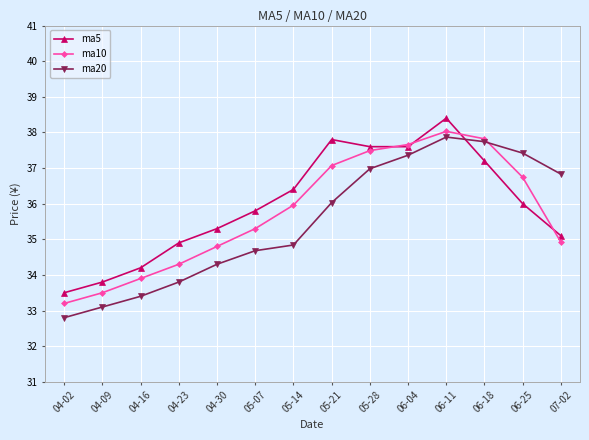

Reading left to right, what are all the values shown in this chart?

ma5: 04-02=33.5	04-09=33.8	04-16=34.2	04-23=34.9	04-30=35.3	05-07=35.8	05-14=36.4	05-21=37.8	05-28=37.6	06-04=37.6	06-11=38.4	06-18=37.2	06-25=36.0	07-02=35.1
ma10: 04-02=33.2	04-09=33.5	04-16=33.9	04-23=34.3	04-30=34.8	05-07=35.3	05-14=36.0	05-21=37.1	05-28=37.5	06-04=37.7	06-11=38.0	06-18=37.8	06-25=36.7	07-02=34.9
ma20: 04-02=32.8	04-09=33.1	04-16=33.4	04-23=33.8	04-30=34.3	05-07=34.7	05-14=34.8	05-21=36.0	05-28=37.0	06-04=37.4	06-11=37.9	06-18=37.7	06-25=37.4	07-02=36.8